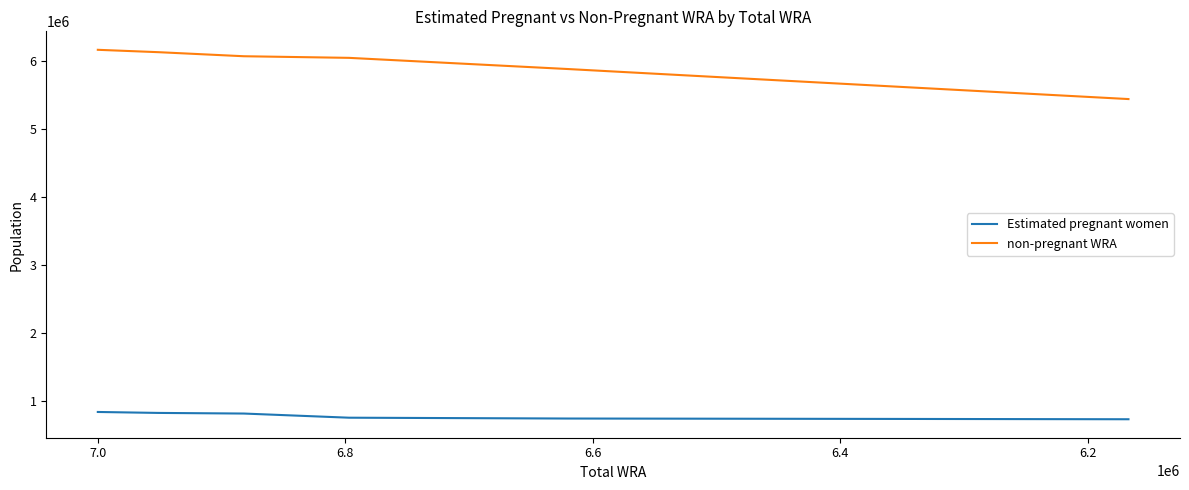

Which series has the largest total across all categories?

non-pregnant WRA